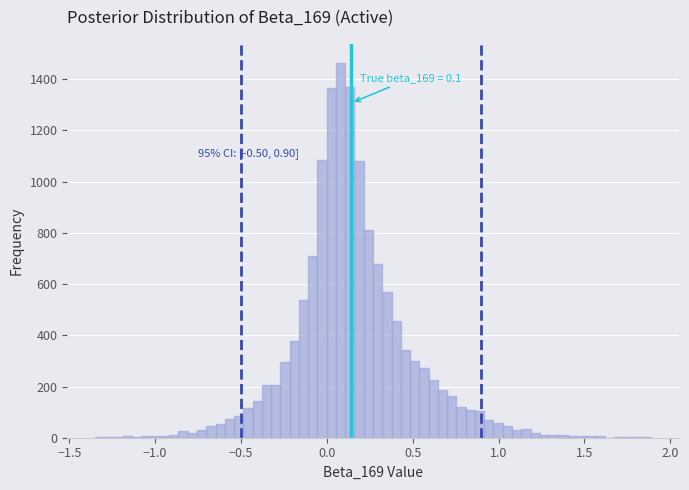

Read against the x-axis, roughly where is the centre of the tallest bar?

0.10